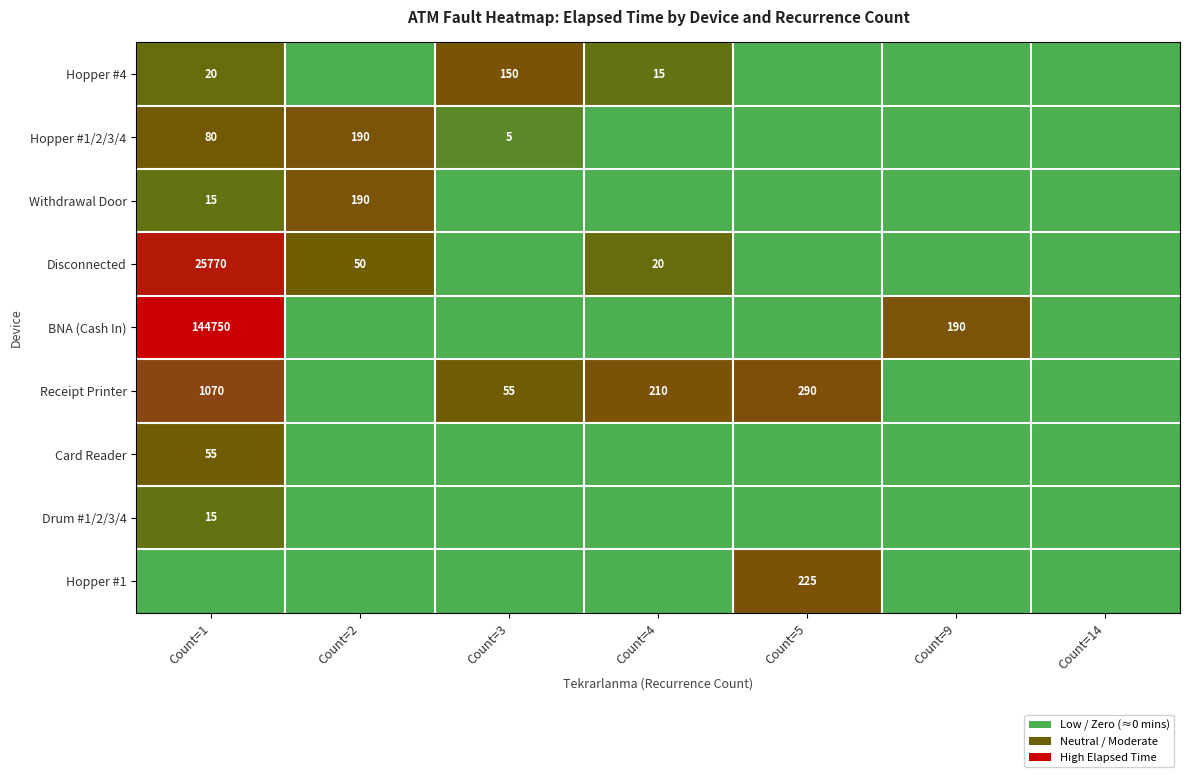

At how many categories does at least one series exceed 5?

6